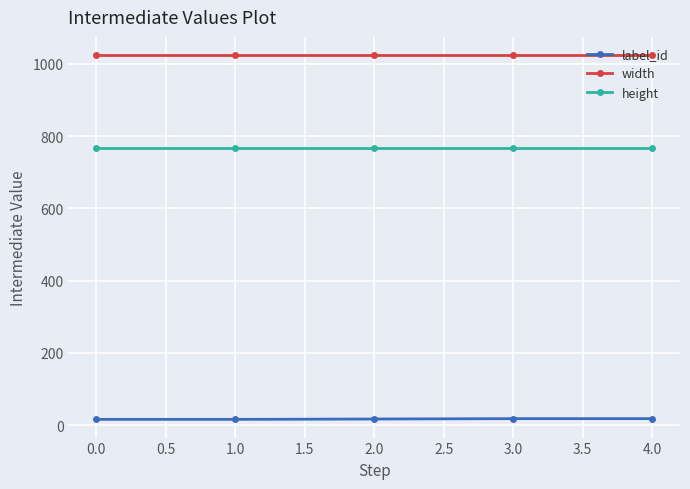

List the series in order of their overall mean, highest first.

width, height, label_id